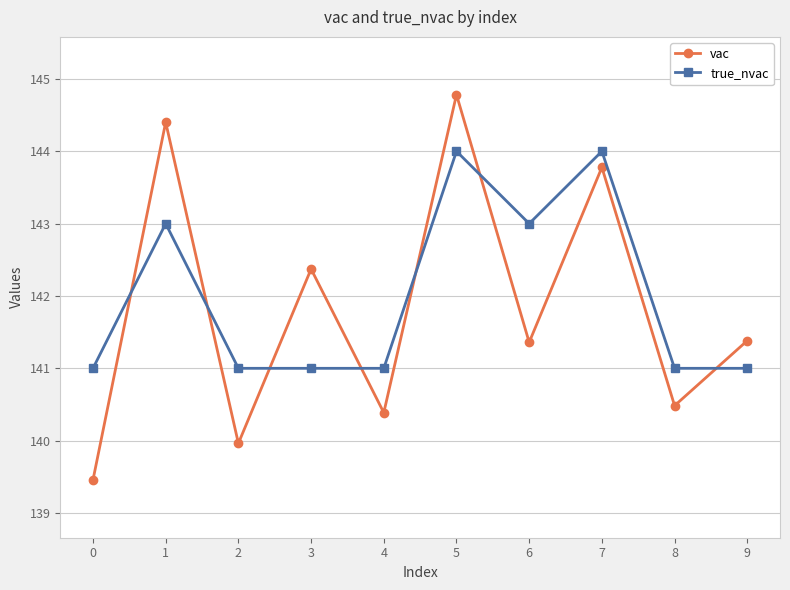

What is the value of the vac point at the 8th from the left?

143.8